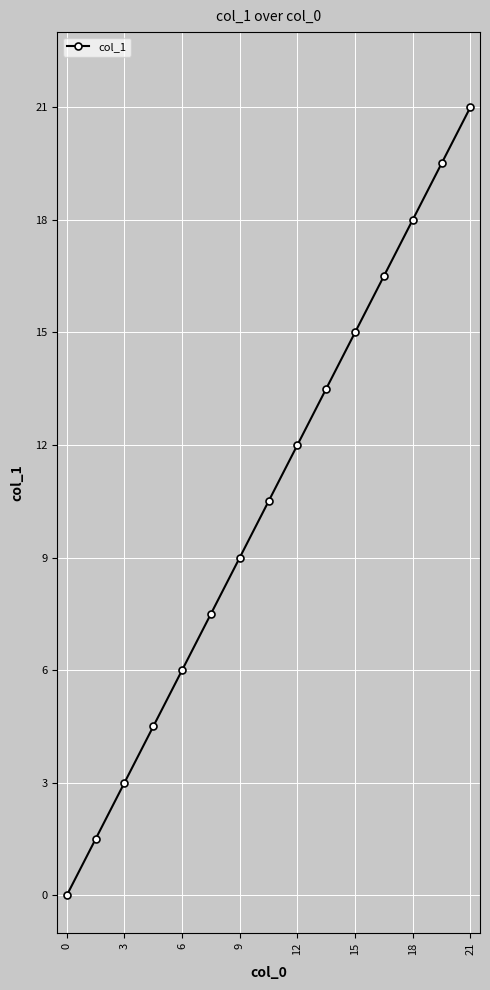

Reading left to right, what are all the values shown in this chart?

0.0	1.5	3.0	4.5	6.0	7.5	9.0	10.5	12.0	13.5	15.0	16.5	18.0	19.5	21.0